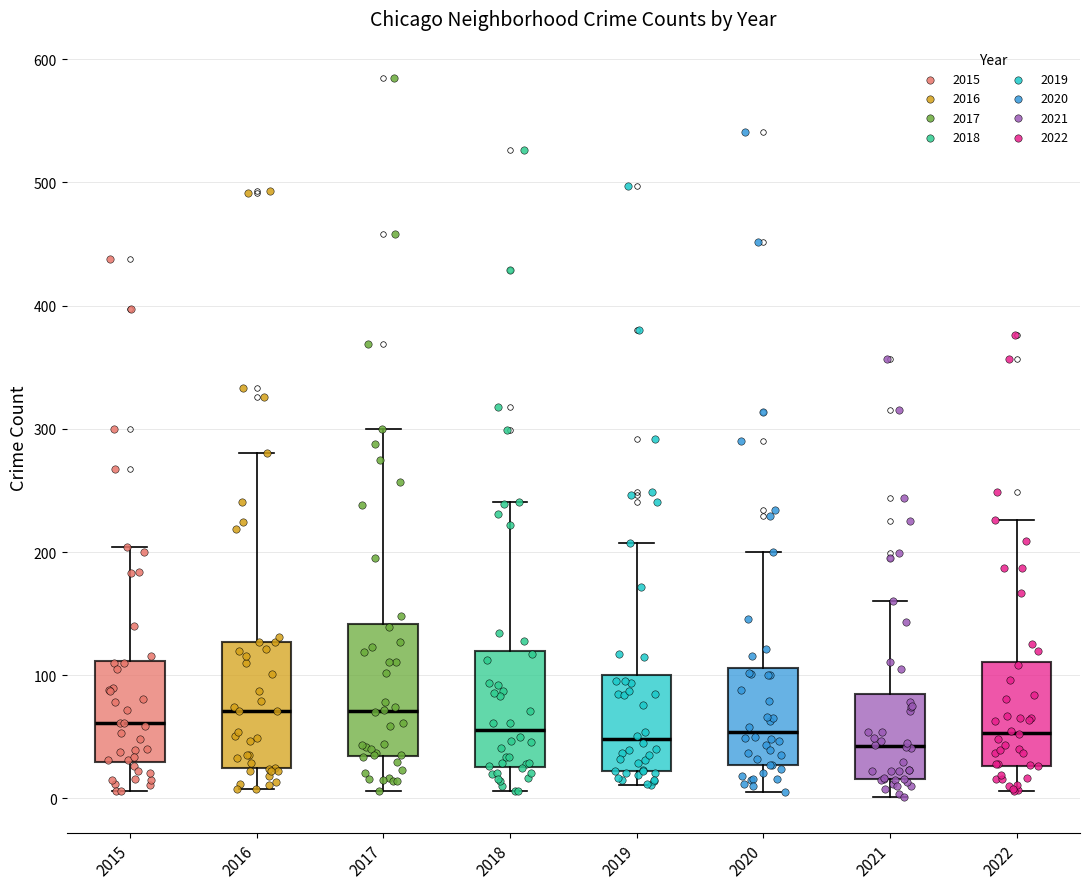

Reading left to right, transcribe this box plot: for each box, give where its median line is, the range the box spans, and where its two whiskers end, as read against the y-axis. The values are not printed on the chart, so give them approximately, as read against the axis.

2015: median 60, box 30 to 110, whiskers 10 to 200
2016: median 70, box 20 to 130, whiskers 10 to 280
2017: median 70, box 30 to 140, whiskers 10 to 300
2018: median 60, box 30 to 120, whiskers 10 to 240
2019: median 50, box 20 to 100, whiskers 10 to 210
2020: median 50, box 30 to 110, whiskers 10 to 200
2021: median 40, box 20 to 80, whiskers 0 to 160
2022: median 50, box 30 to 110, whiskers 10 to 230